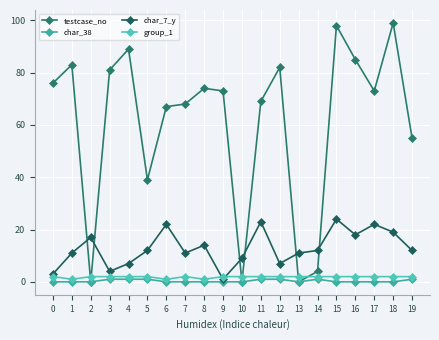

How many interior local valleys does the char_7_y series have?

5